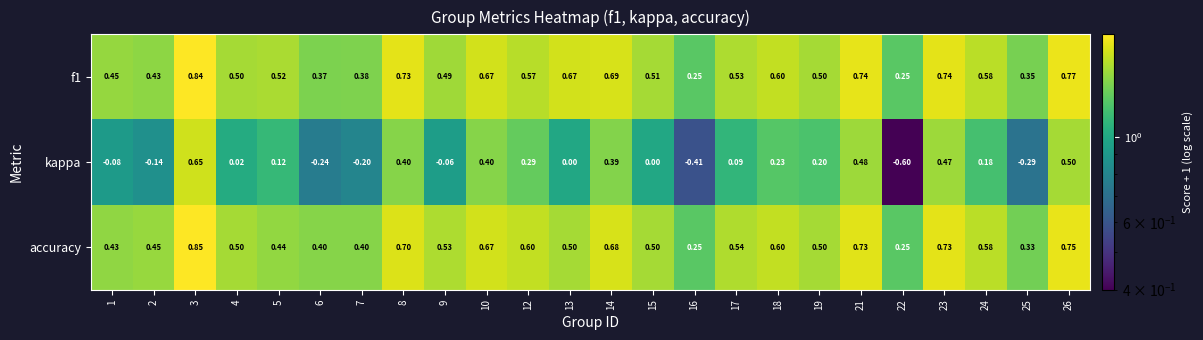

Rank the series at 14 from highest to lowest value.

f1, accuracy, kappa